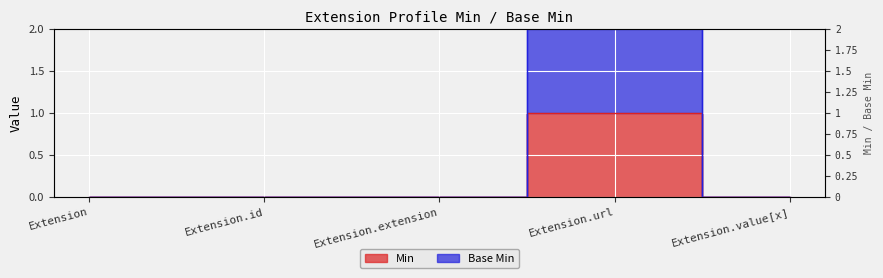

At how many categories does at least one series exceed 0?

1